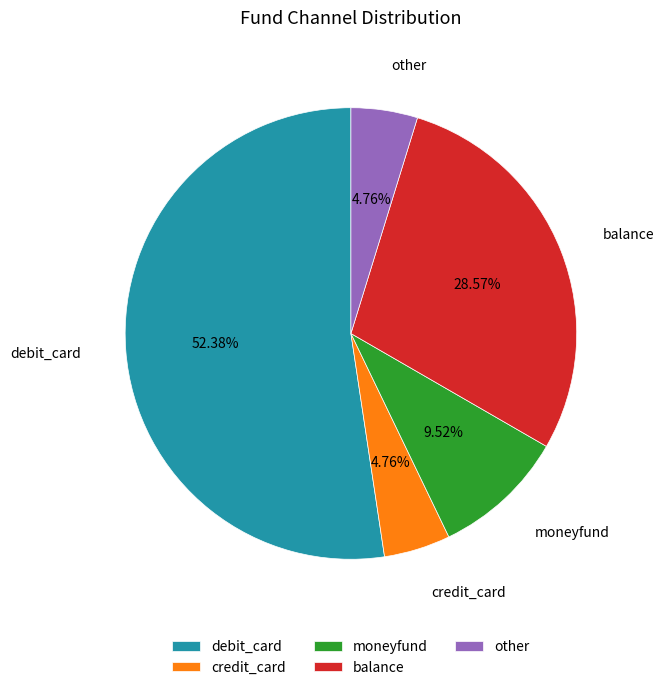

The balance slice represents 35% of the pie. True or false?

False